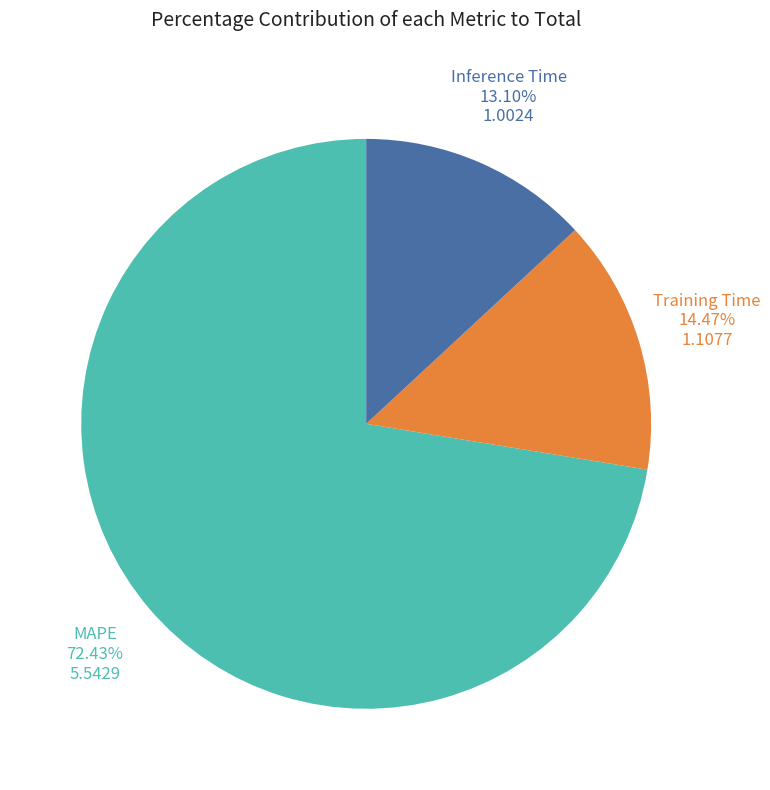

Is there a majority slice in this chart?

Yes